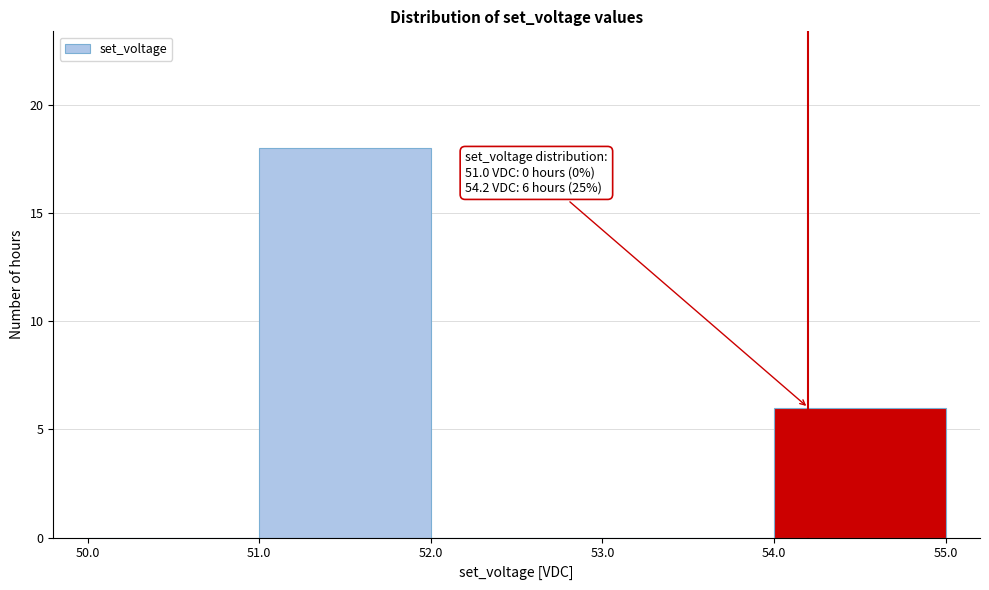

Which range on the x-axis has the tallest bar?

51.0 to 52.0